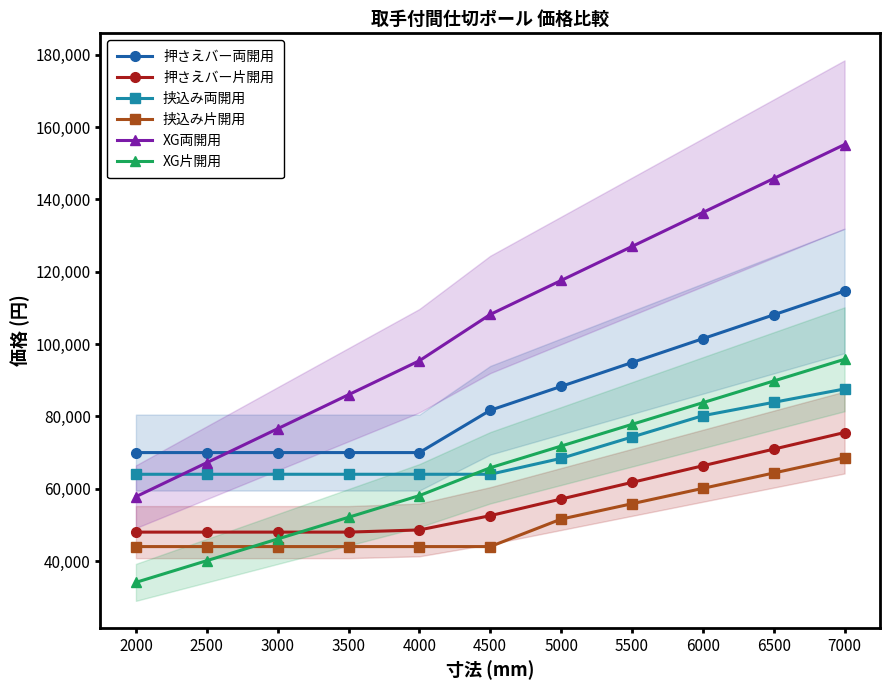

At how many categories does at least one series exceed 116781?

5